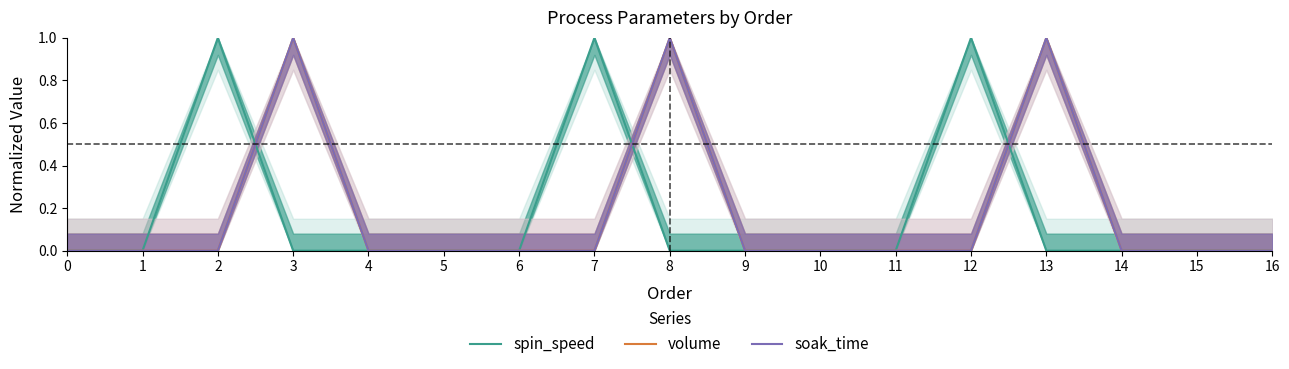

Between which two adjacent categories do spin_speed and soak_time first intersect?

2 and 3